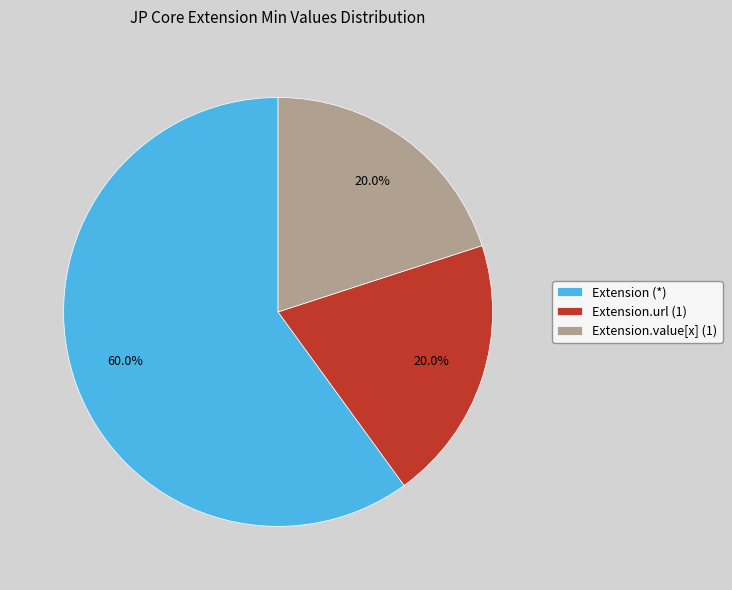

Approximately how many times larger is the value at Extension.url (1) compared to Extension.value[x] (1)?

1.0